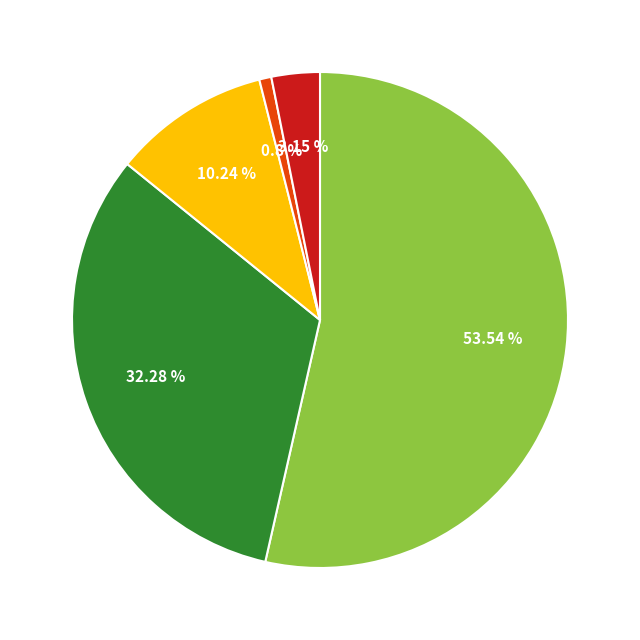

Is there a majority slice in this chart?

Yes